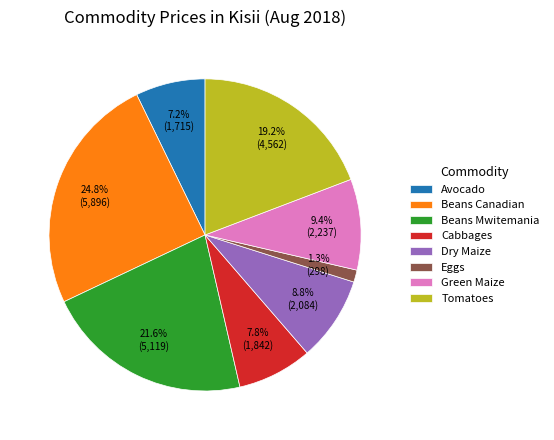

Is there a majority slice in this chart?

No